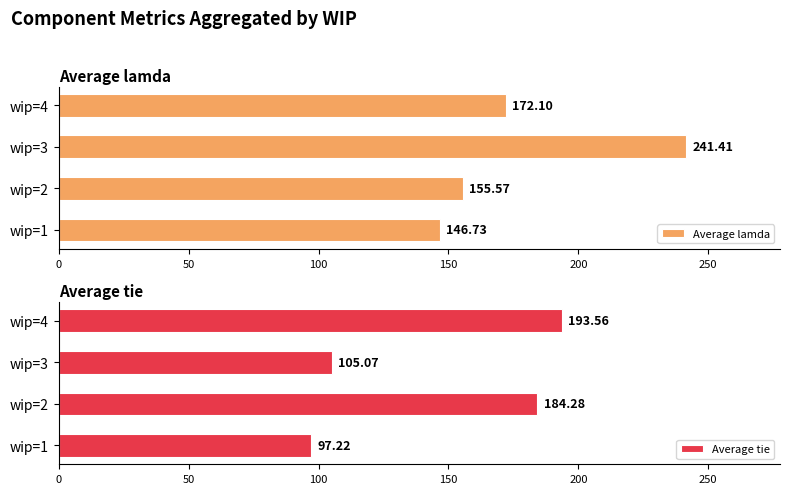

How many groups of bars are there?

4